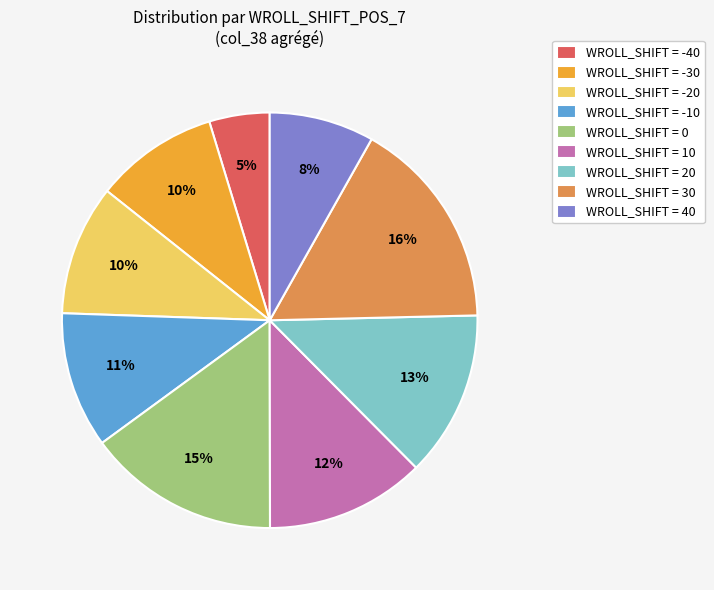

The WROLL_SHIFT = 30 slice represents 9% of the pie. True or false?

False